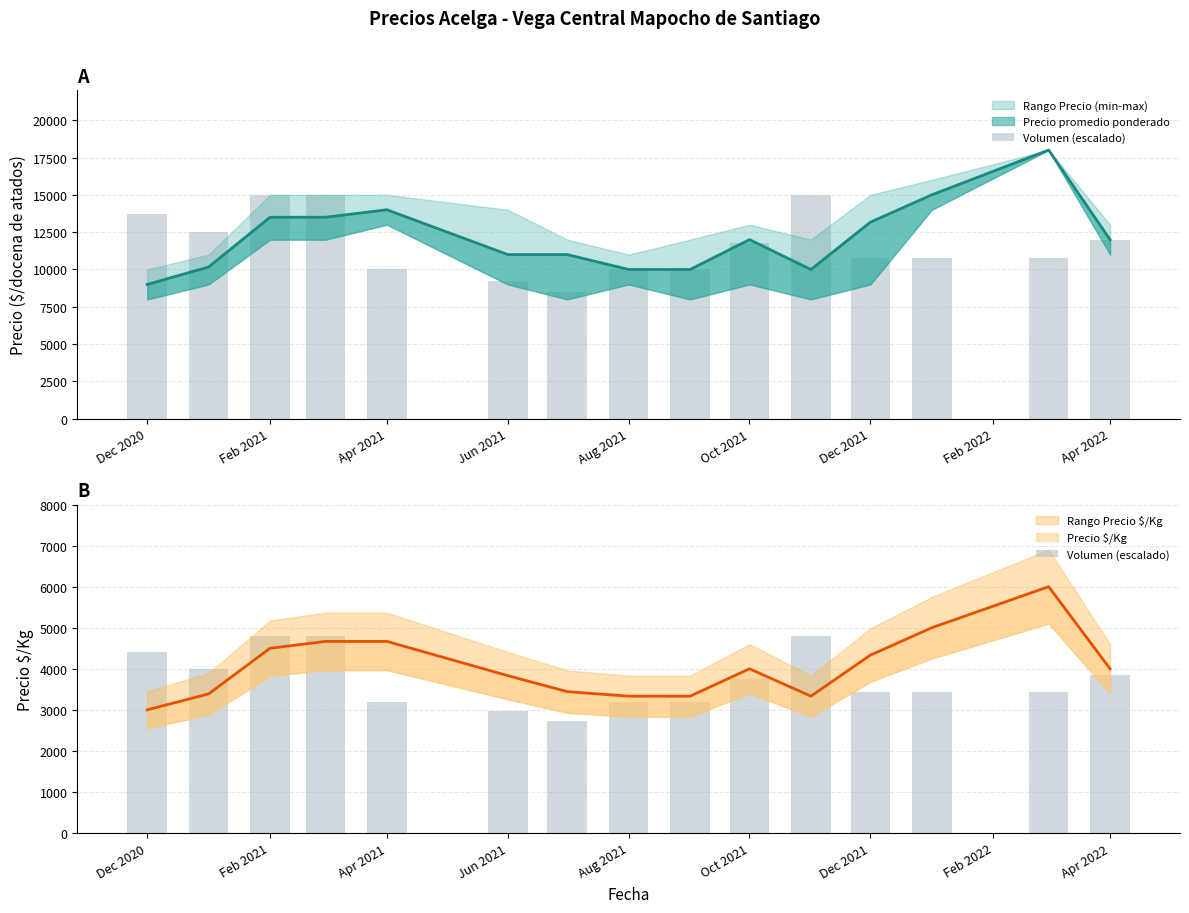

What is the change in value from Apr 2022 to 14?

+640